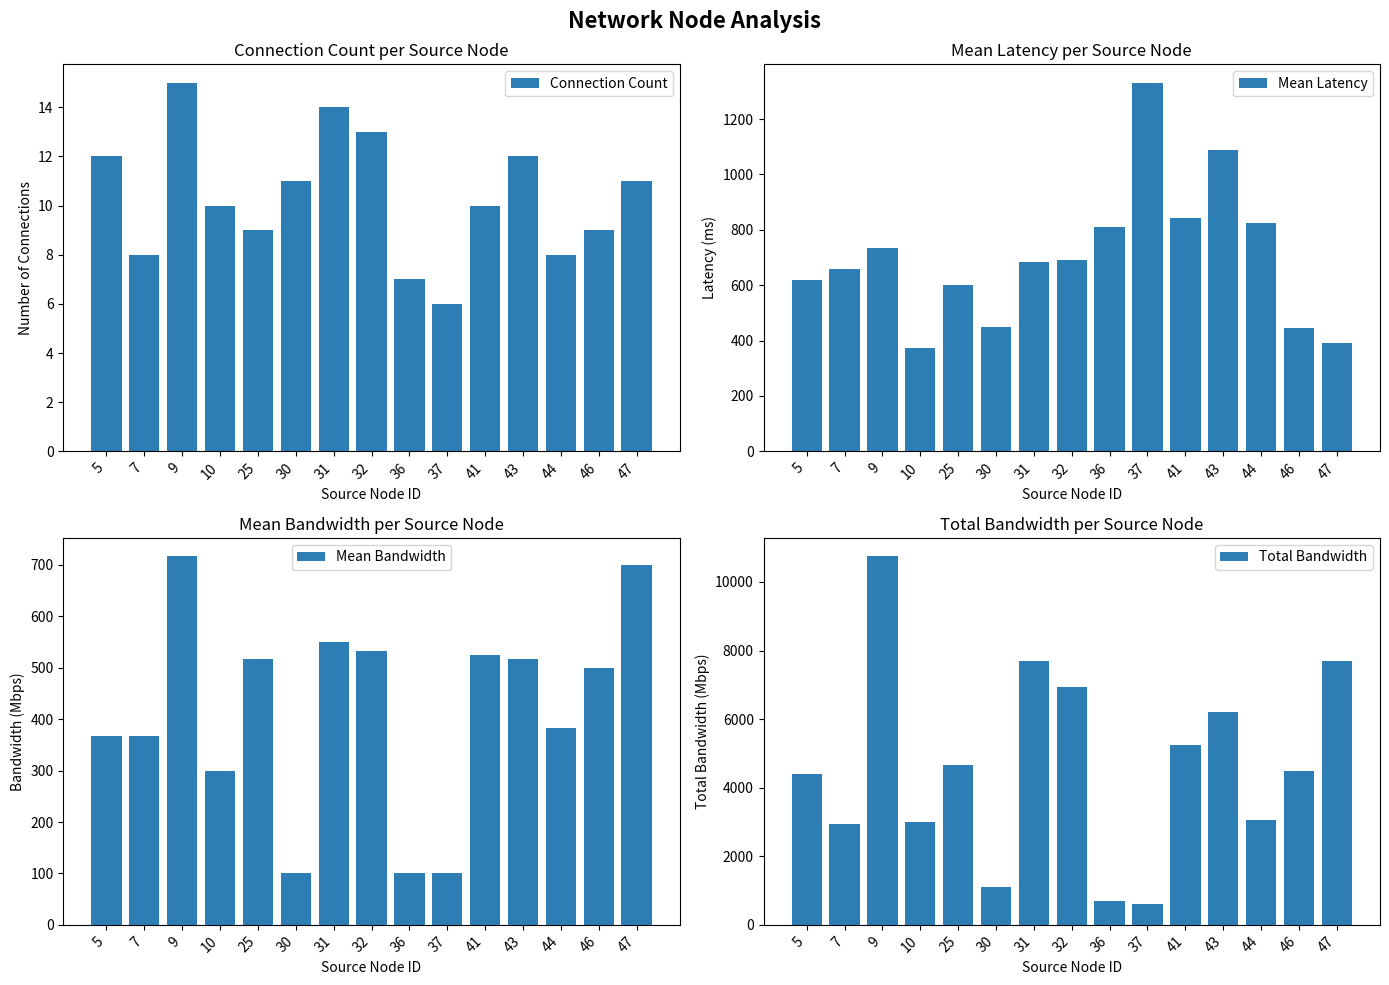

How many categories are shown in the chart?

15